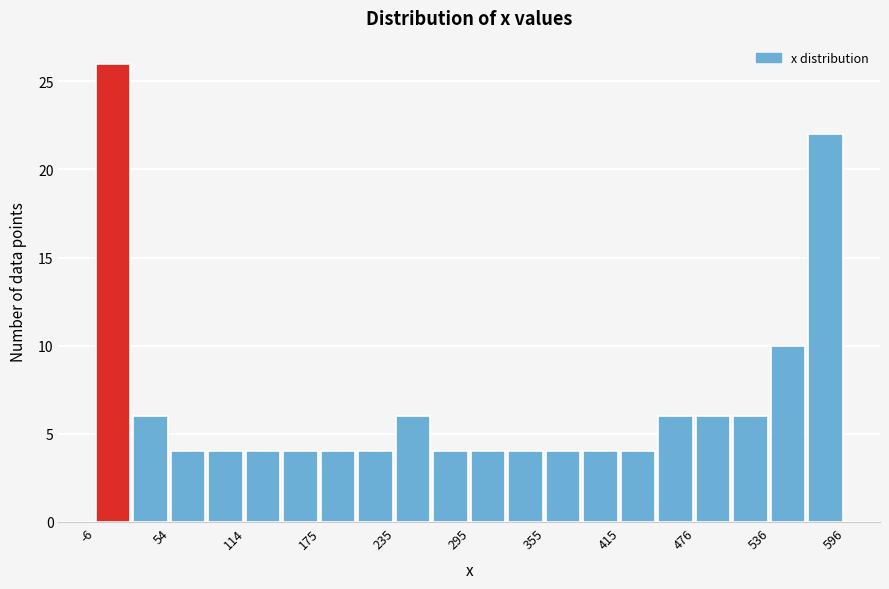

Read against the x-axis, roughly where is the centre of the tallest bar?

10